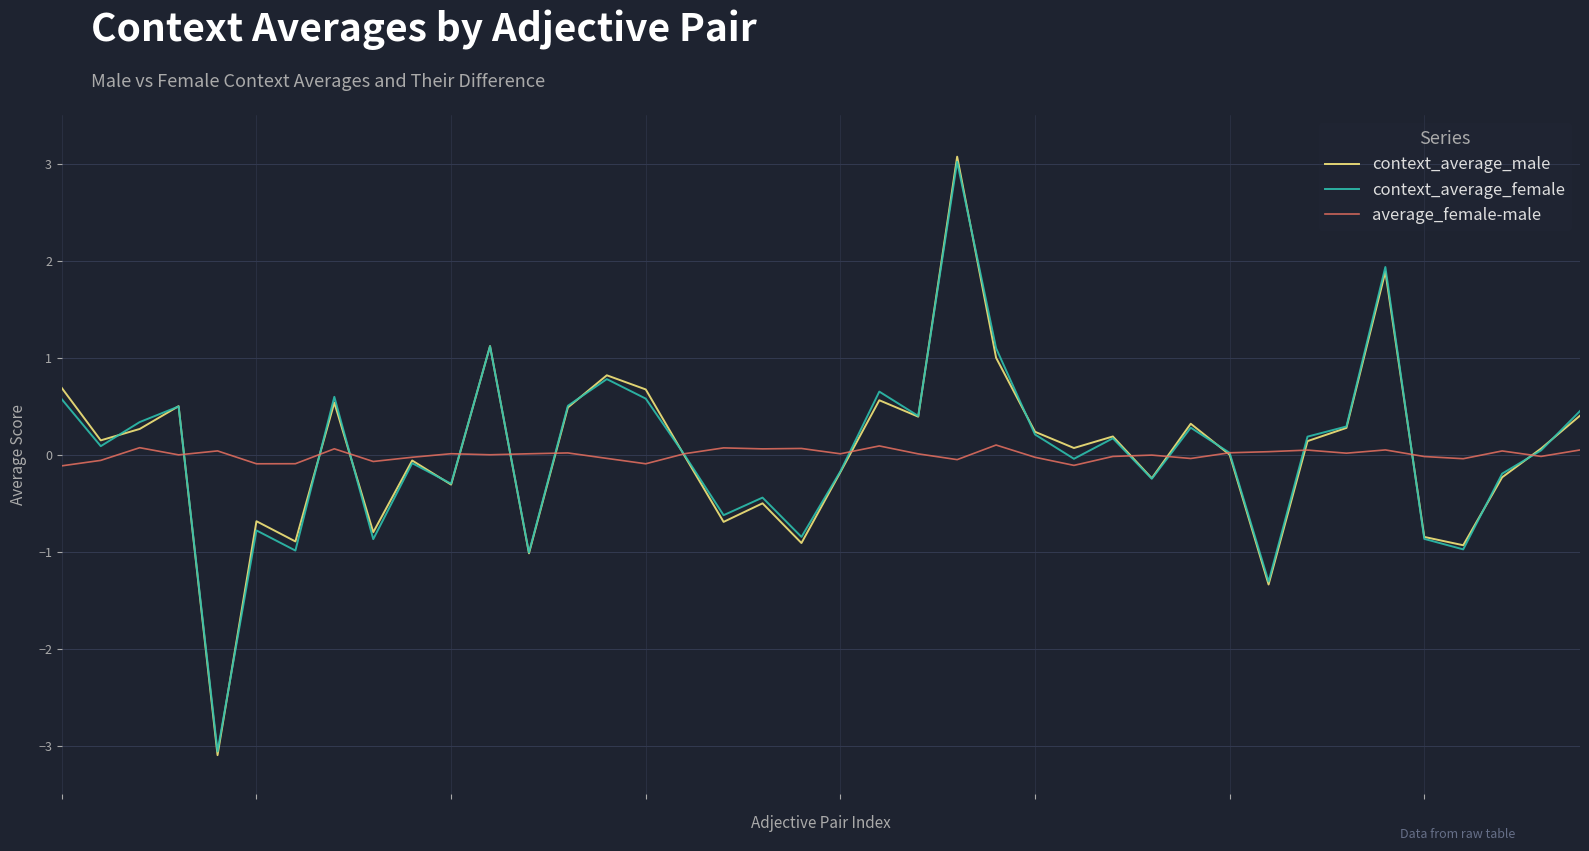

What are all the series names shown in the legend?

context_average_male, context_average_female, average_female-male